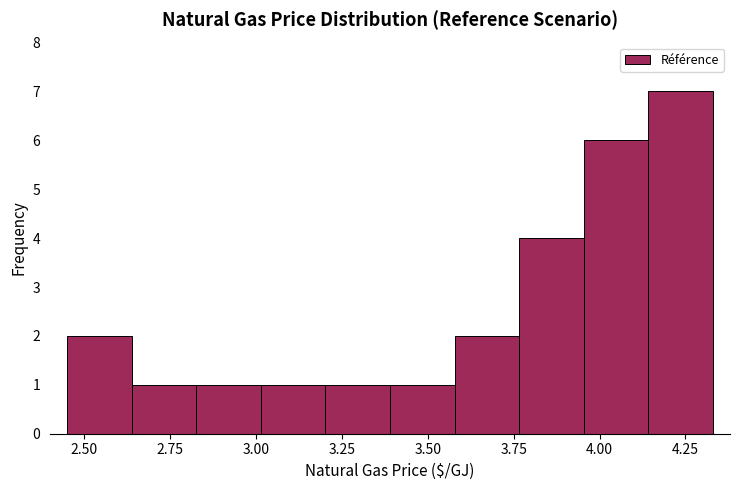

Around what value on the x-axis is the tallest bar? Give the approximate position of its centre, as read against the axis.

4.25